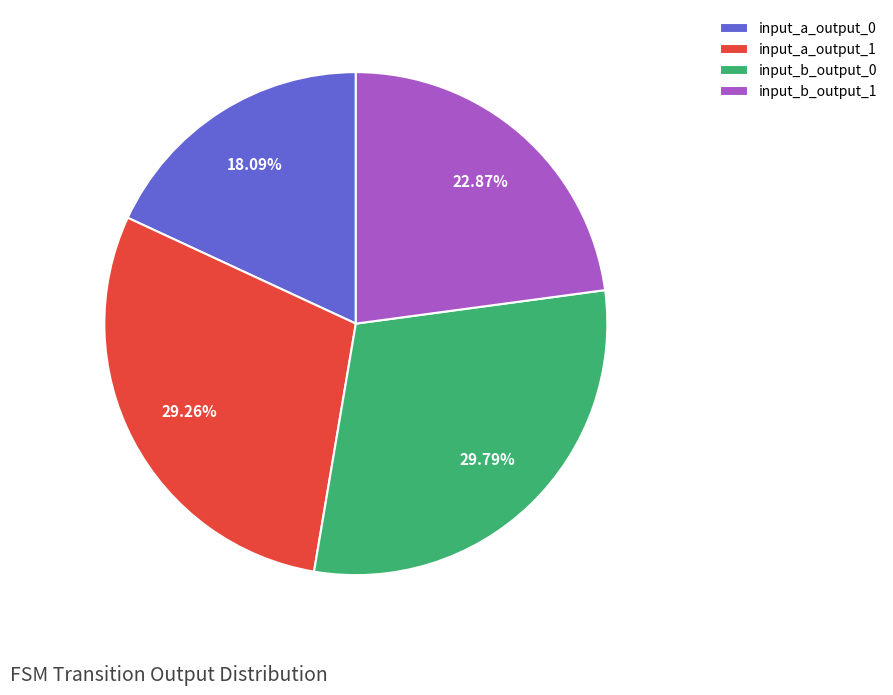

How many slices are in this pie chart?

4